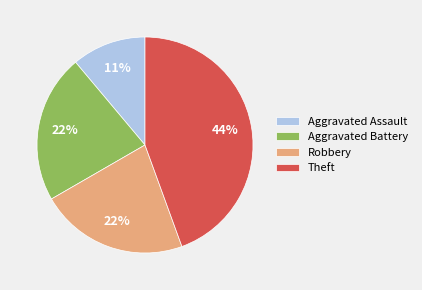

Which category has the smallest portion of the pie?

Aggravated Assault